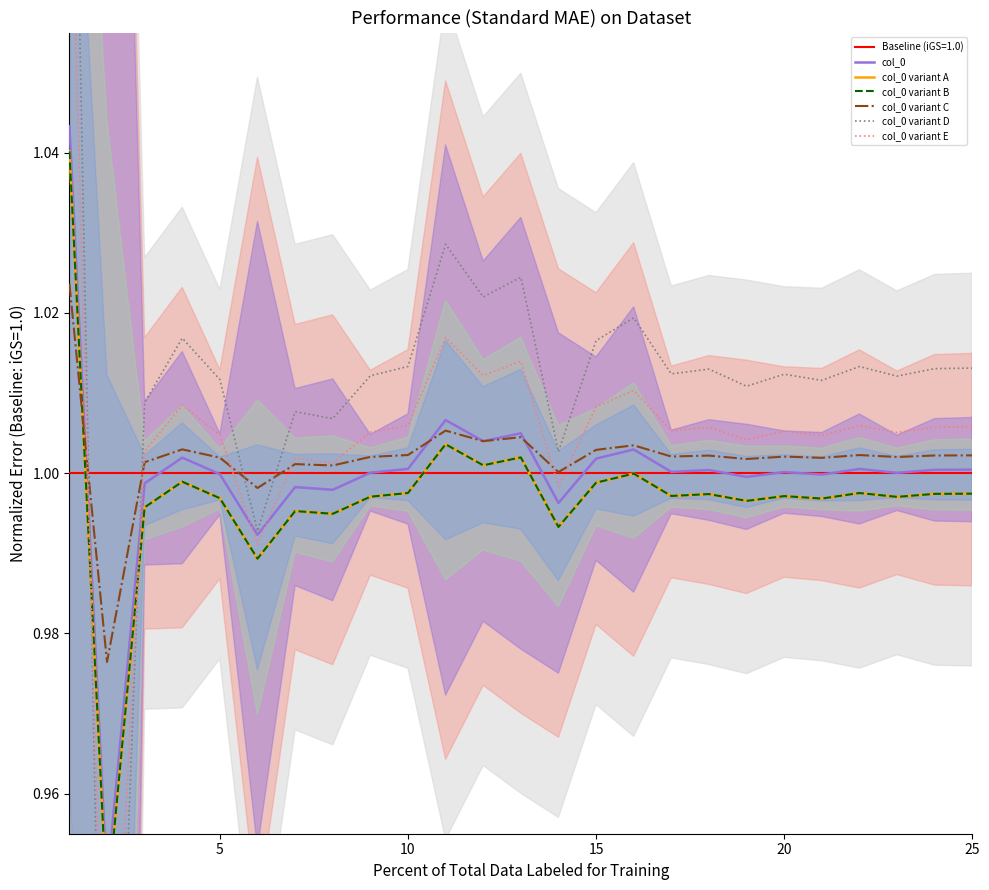

Is the value of col_0 variant C at 20 greater than the value of col_0 variant D at 20?

No